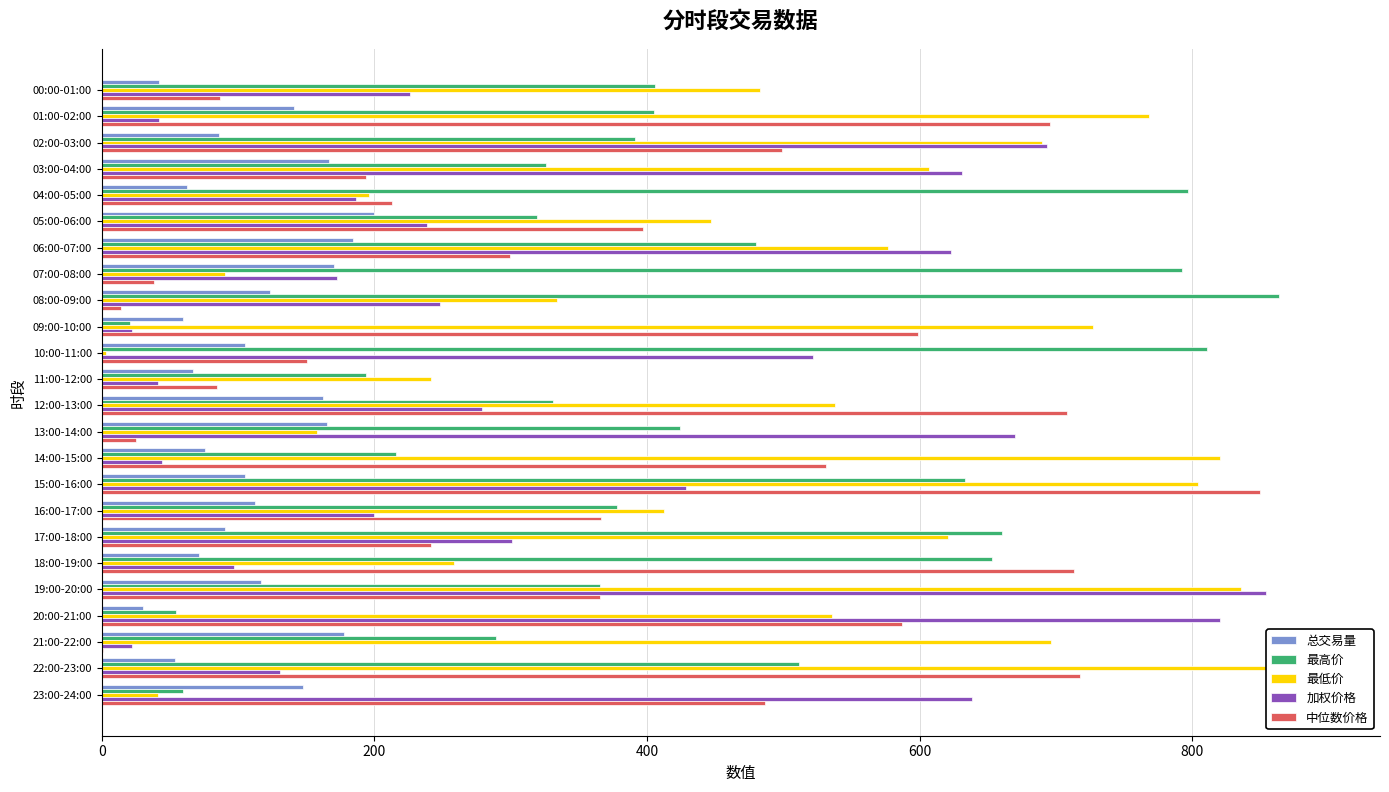

At which label is 最高价 closest to 441?

13:00-14:00